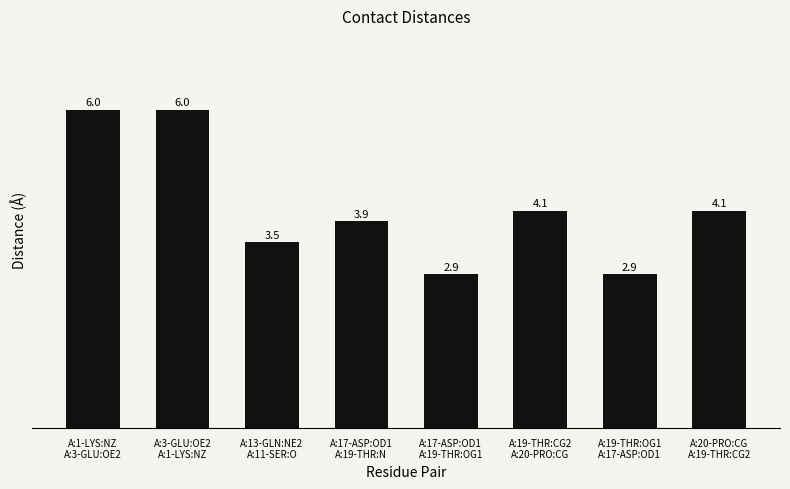

What is the label of the 6th bar from the right?

A:13-GLN:NE2
A:11-SER:O